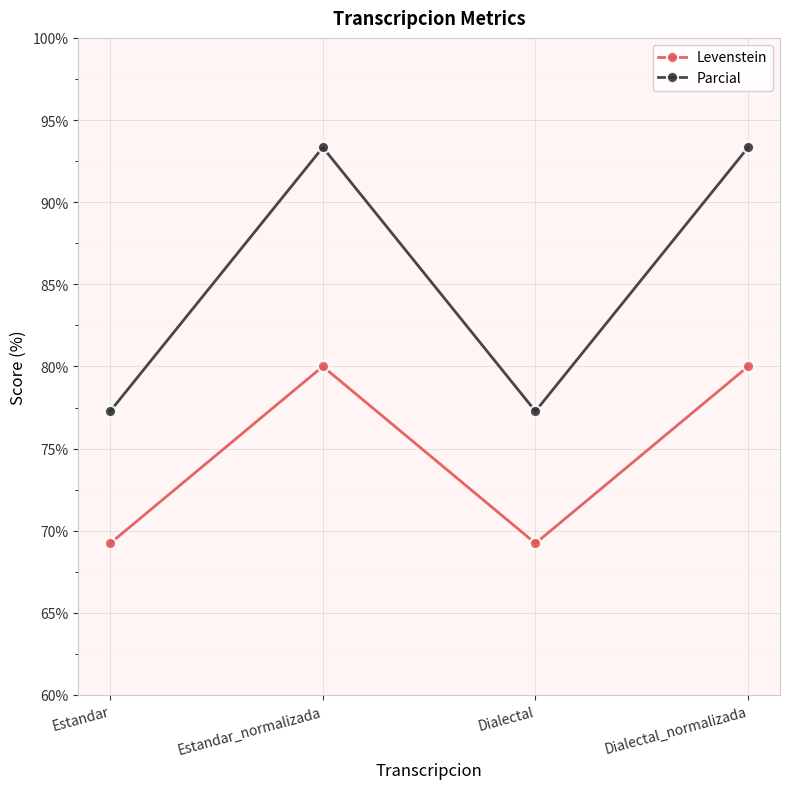

Rank the series by their maximum value, from highest to lowest.

Parcial, Levenstein